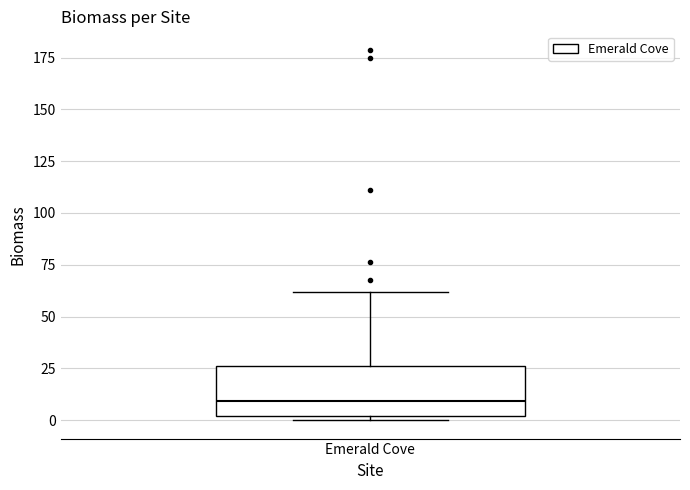

Read this box plot against the y-axis: the position of the median line, the range covered by the box, and the ends of both whiskers. The values are not printed on the chart, so give them approximately, as read against the axis.

median 10, box 0 to 25, whiskers 0 (just below the box's lower edge) to 60